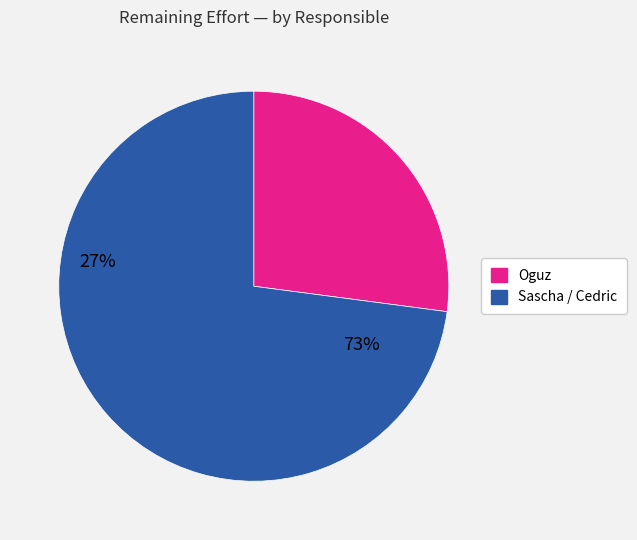

Is there any slice that represents more than half of the pie?

Yes